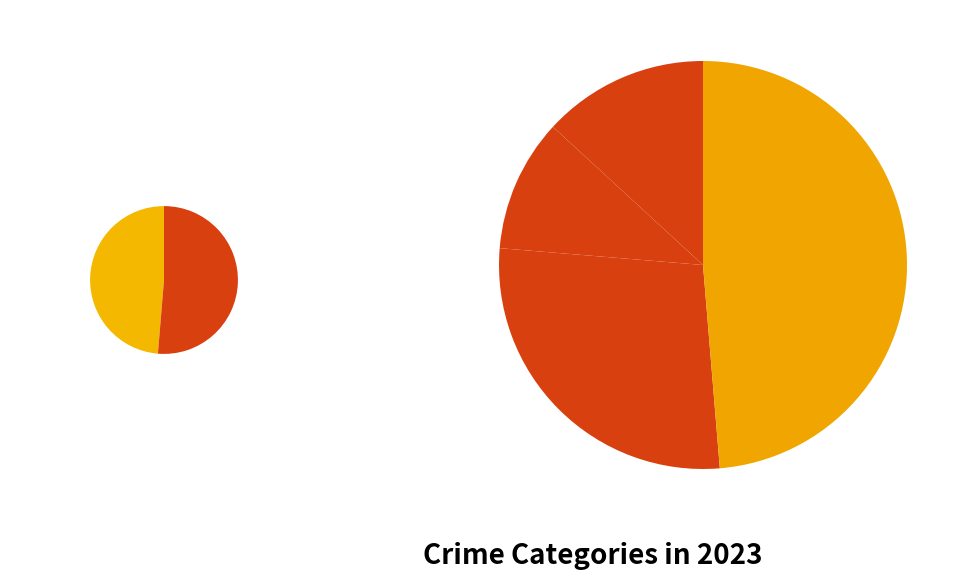

Is it true that Aggravated Battery is 11% of the pie?

True